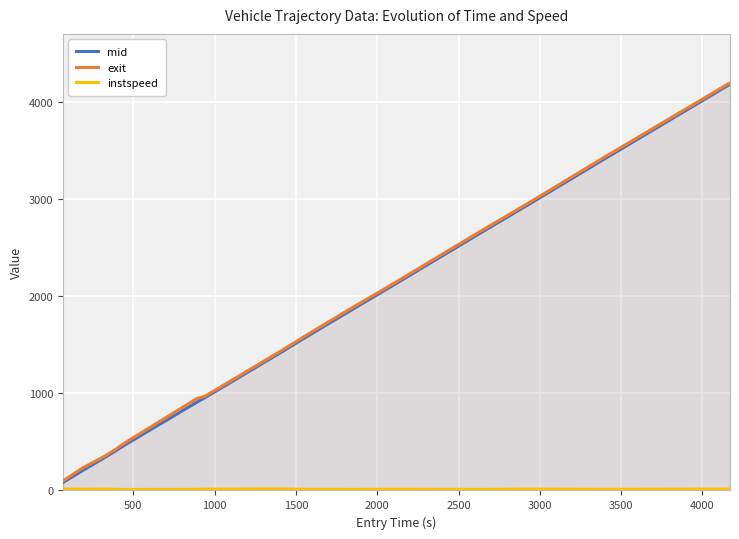

Which series has the largest range (max minus min)?

mid